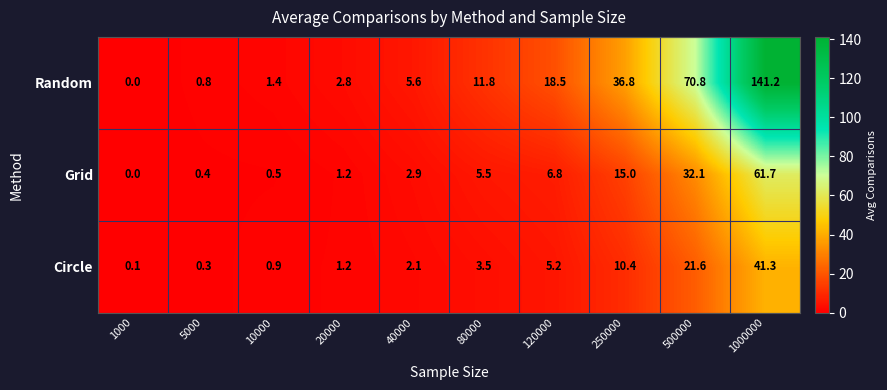

Is the value of Random at 500000 greater than the value of Grid at 80000?

Yes